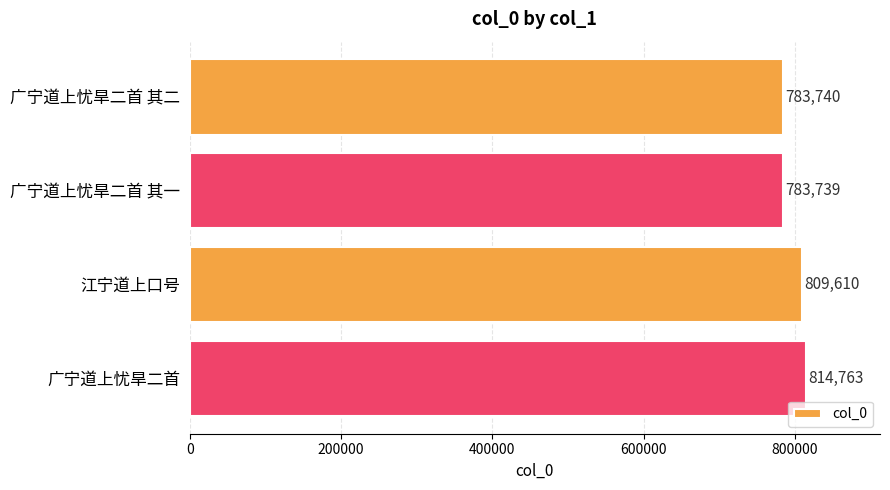

What is the greatest value displayed?

814763